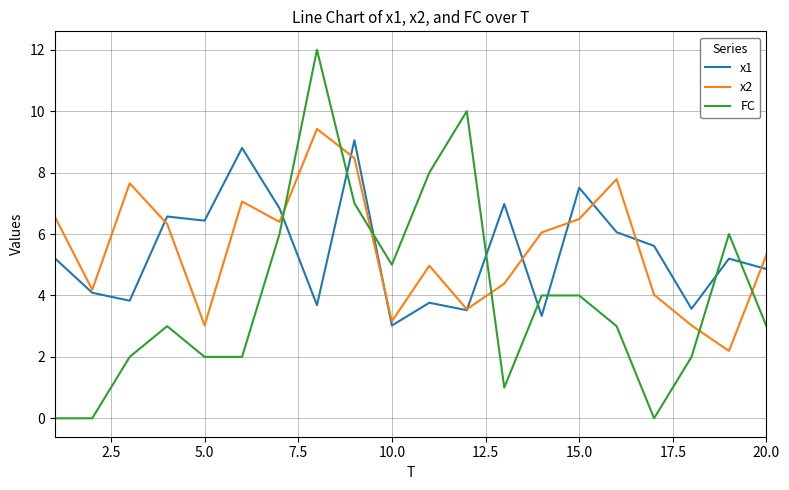

Which series has the widest spread of values?

FC